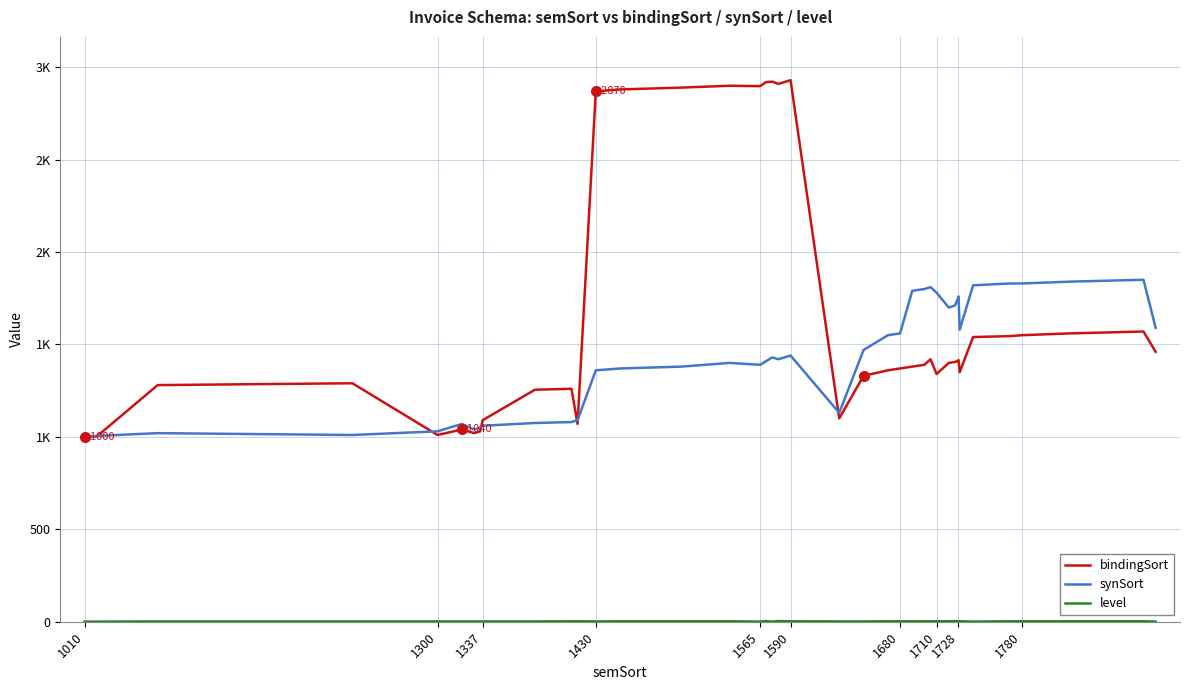

At which label does level reach its minimum?

1010